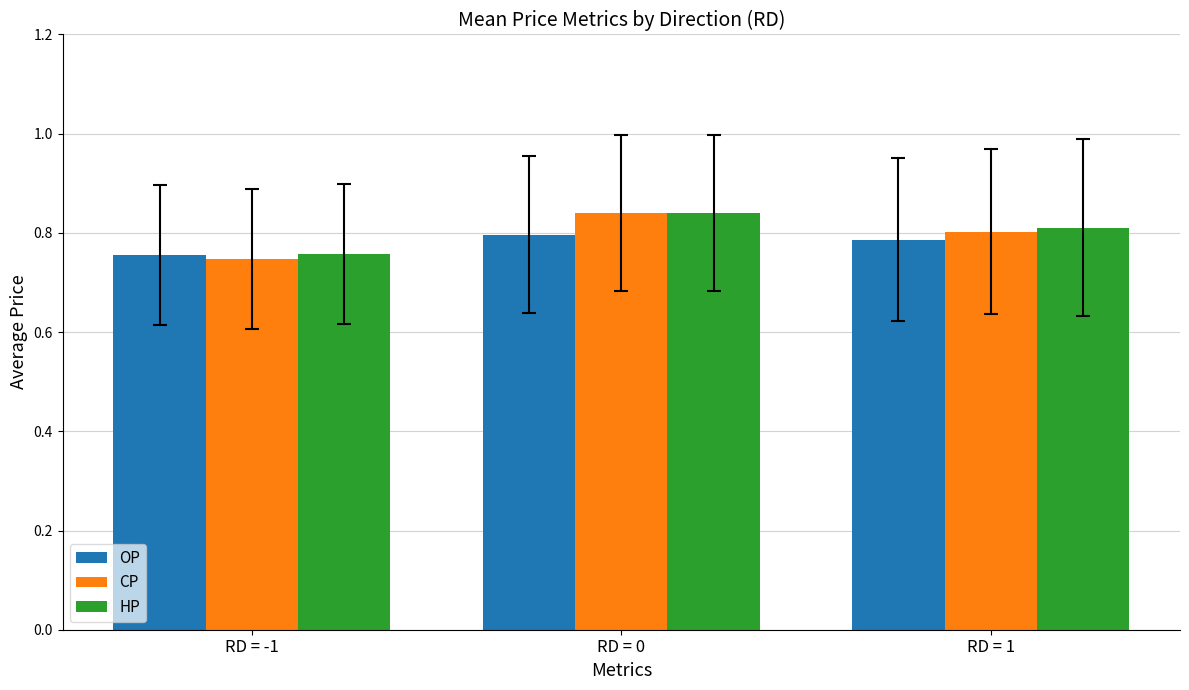

True or false: OP has a value of 1.1 at RD = -1.

False